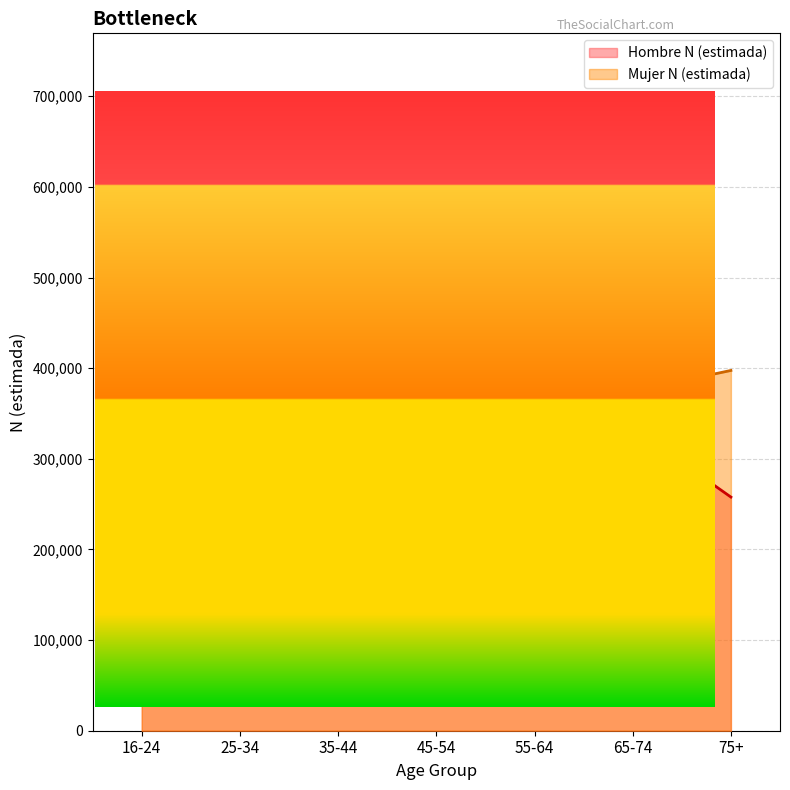

Reading right to left, list all the values displayed in this chart.

Hombre N (estimada): 75+=257800	65-74=334330	55-64=476786	45-54=644923	35-44=669097	25-34=588529	16-24=415059
Mujer N (estimada): 75+=397500	65-74=374690	55-64=494535	45-54=646913	35-44=661386	25-34=561596	16-24=394802